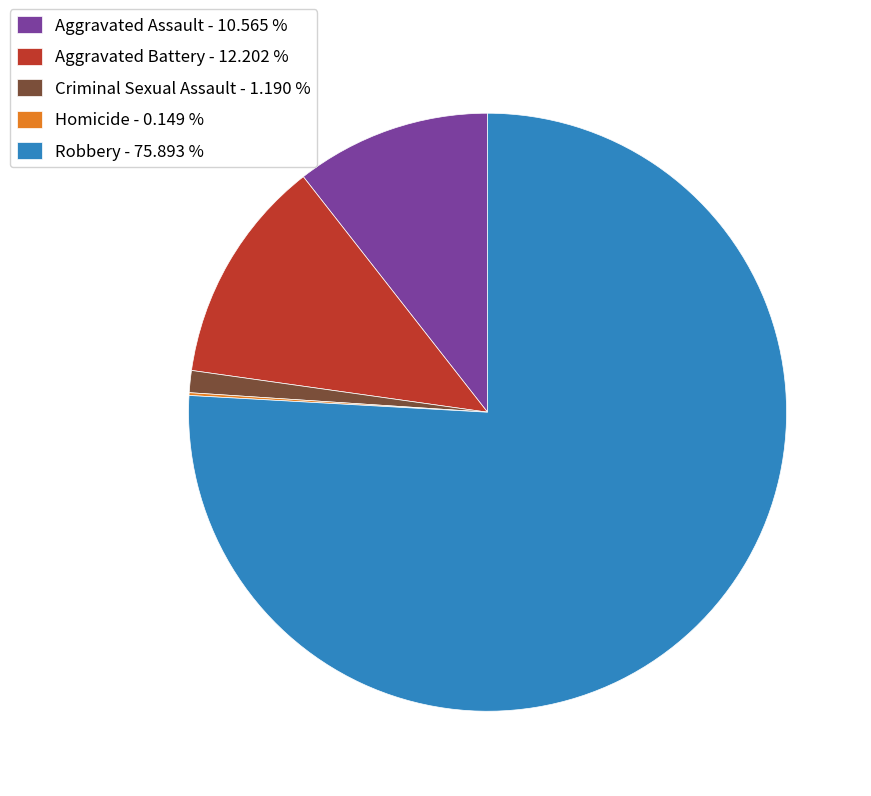

True or false: Aggravated Battery accounts for 12% of the total.

True